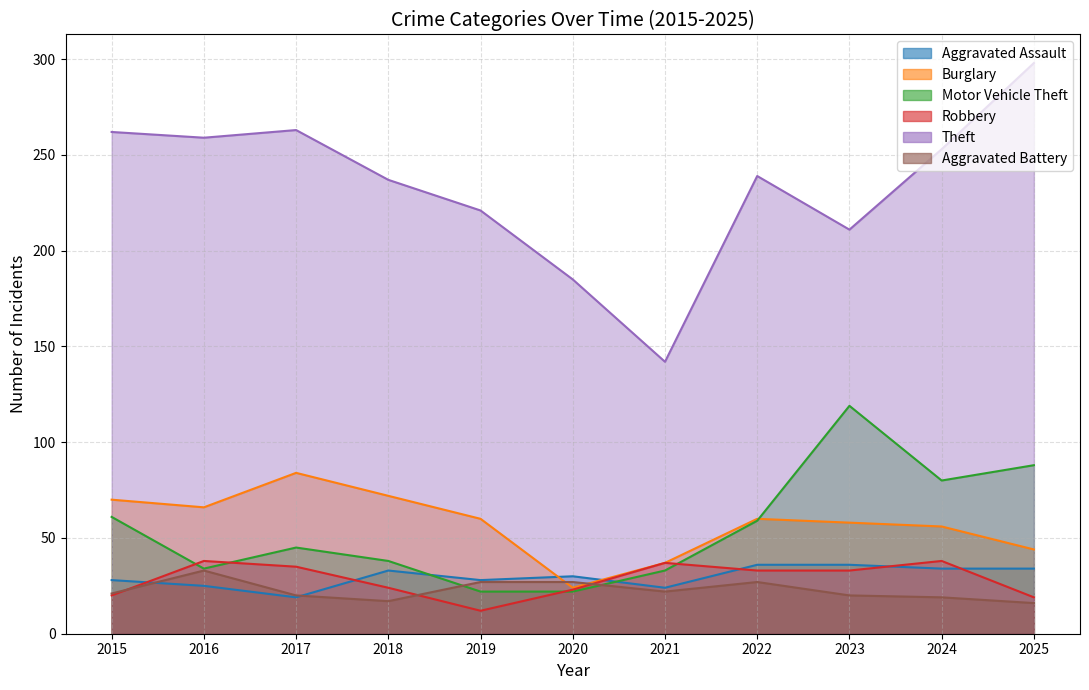

What is the maximum value shown in the chart?

298